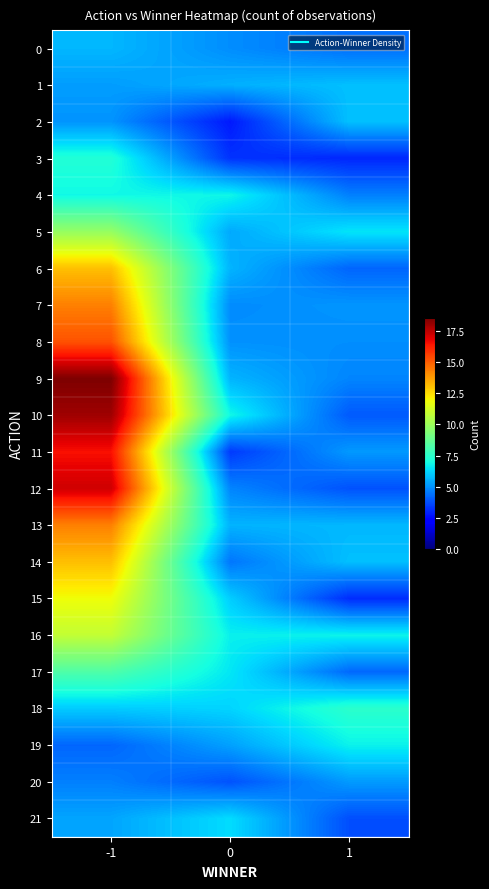

What is the total value across all series at -1?

231.5